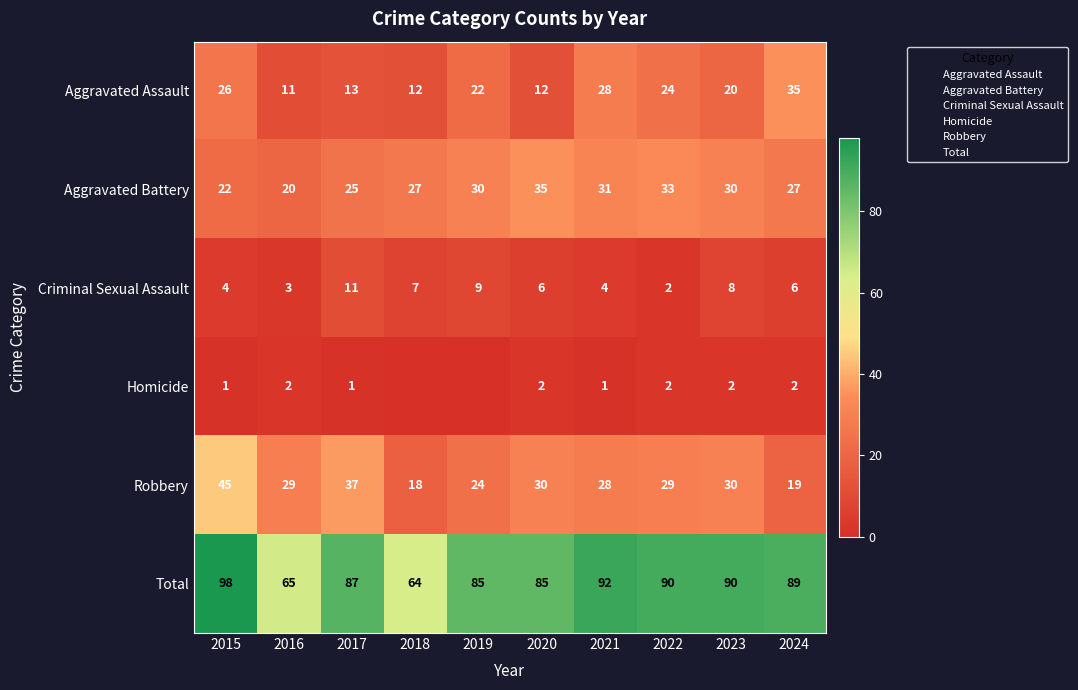

At which label does Robbery reach its peak?

2015